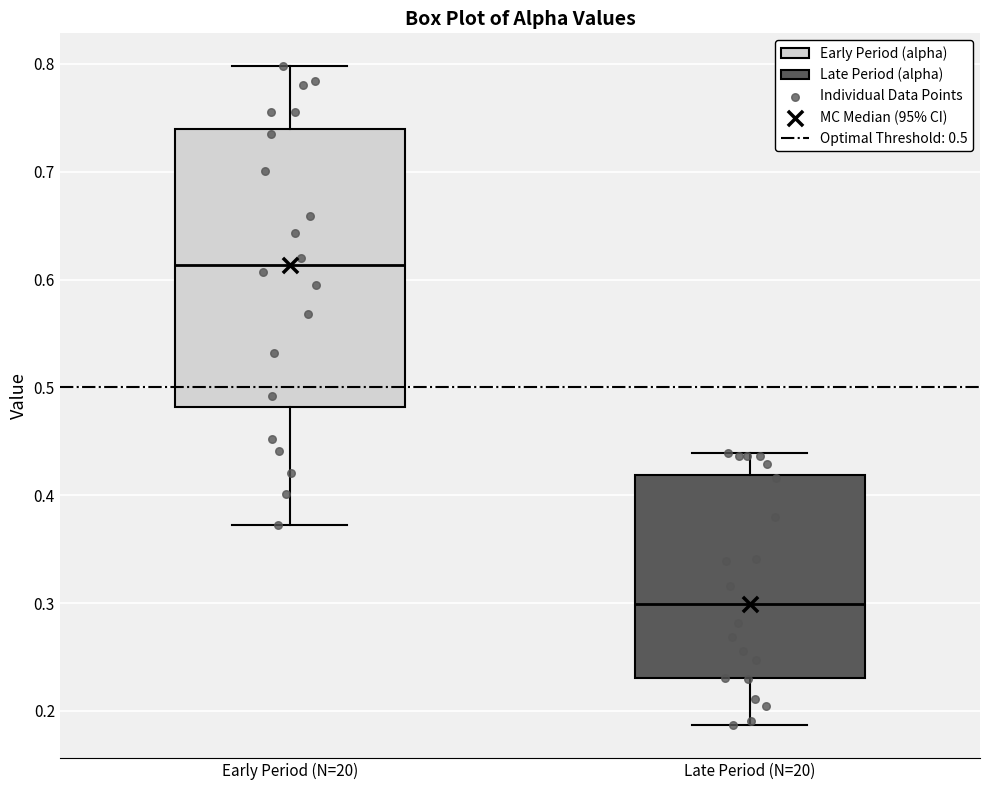

Reading left to right, transcribe this box plot: for each box, give where its median line is, the range the box spans, and where its two whiskers end, as read against the y-axis. The values are not printed on the chart, so give them approximately, as read against the axis.

Early Period (N=20): median 0.61, box 0.48 to 0.74, whiskers 0.37 to 0.80
Late Period (N=20): median 0.30, box 0.23 to 0.42, whiskers 0.19 to 0.44